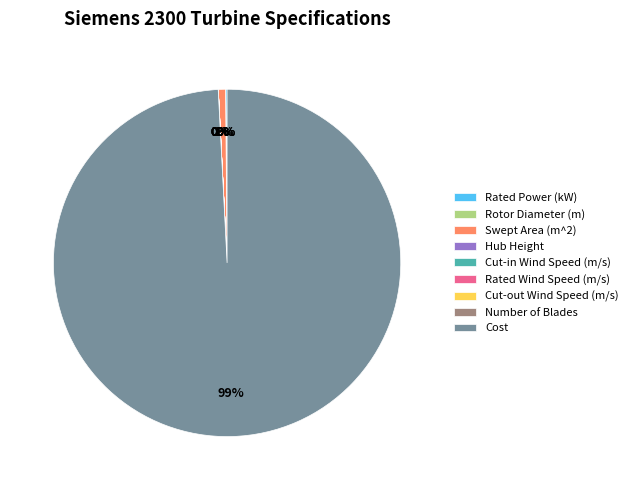

To the nearest percent, what portion does Cost represent?

99%